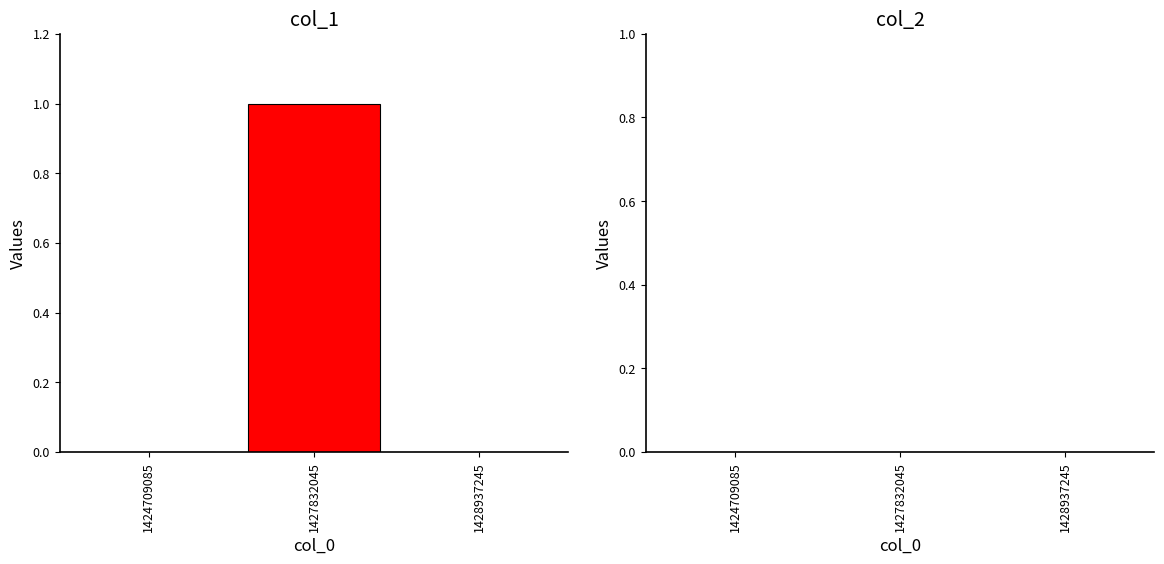

Which category has the highest value across all series?

1427832045